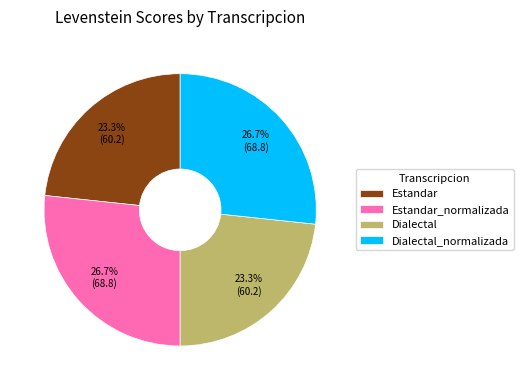

To the nearest percent, what is the average slice percentage?

25%